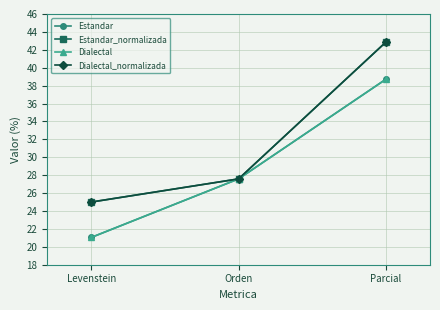

Is this an area chart (filled region under the line)?

No